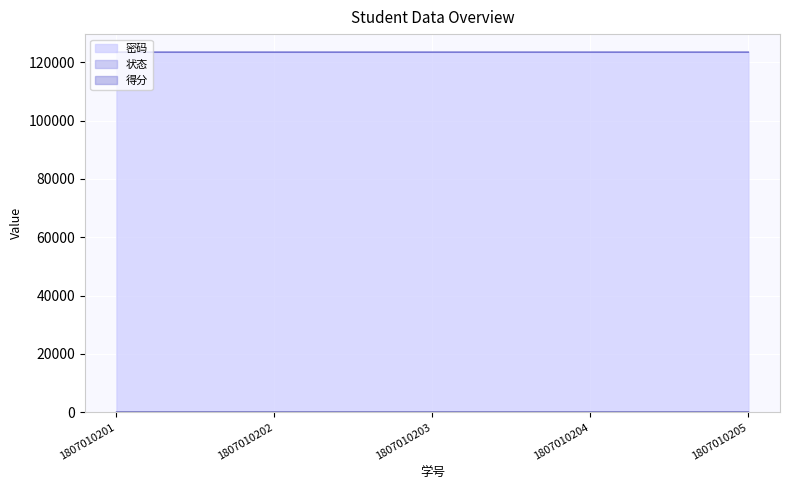

Which series has the largest total across all categories?

密码